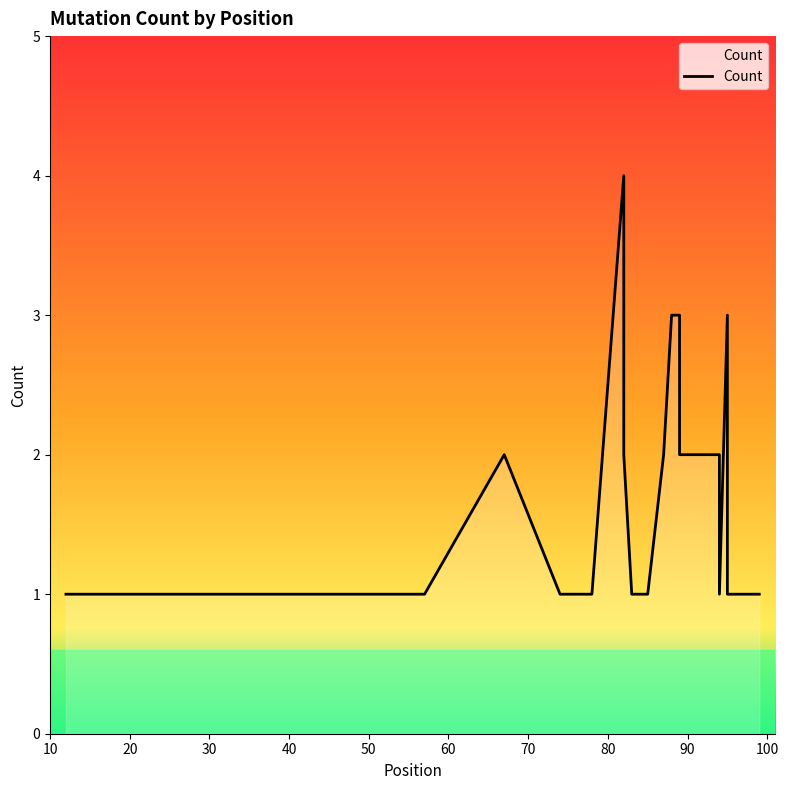

How many data points are above 1?

11